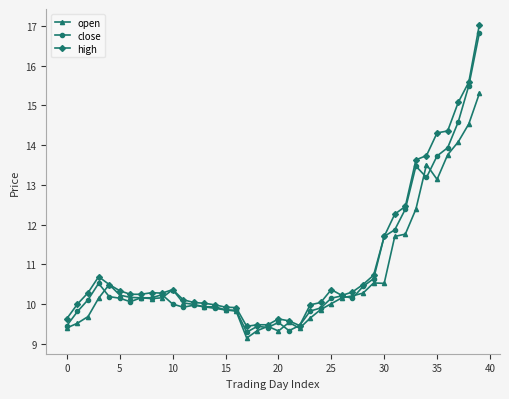

Rank the series by their maximum value, from lowest to highest.

open, close, high